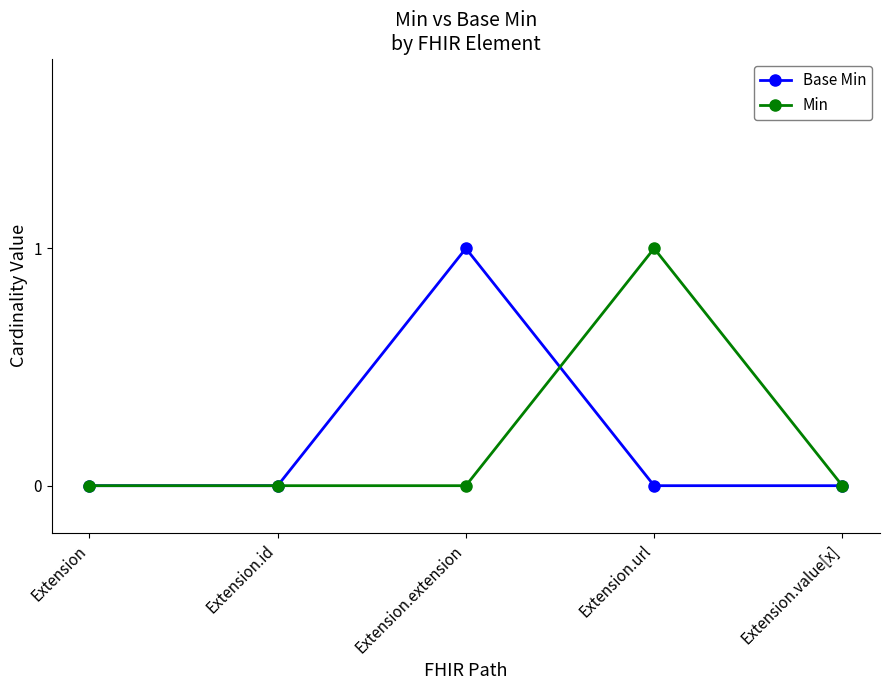

True or false: Base Min and Min cross at least once.

True